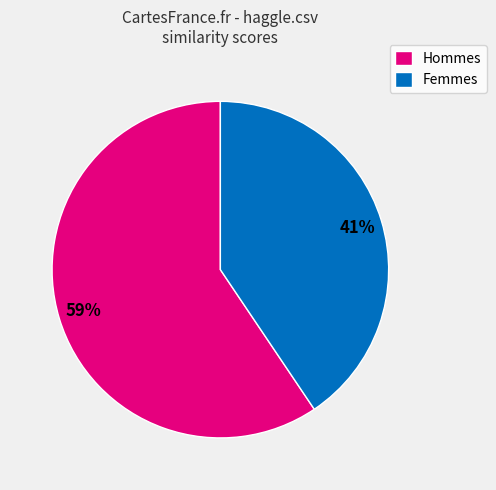

Count the number of slices in the pie.

2